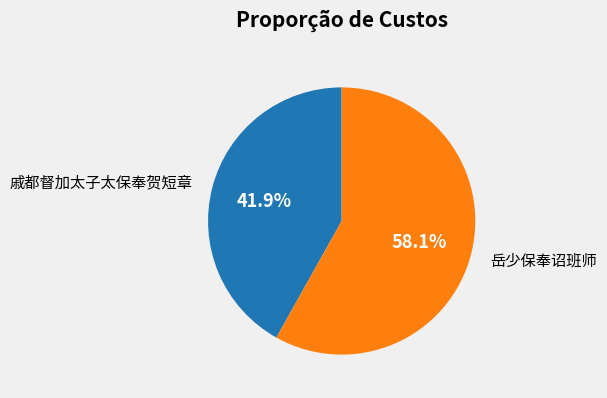

Is there any slice that represents more than half of the pie?

Yes